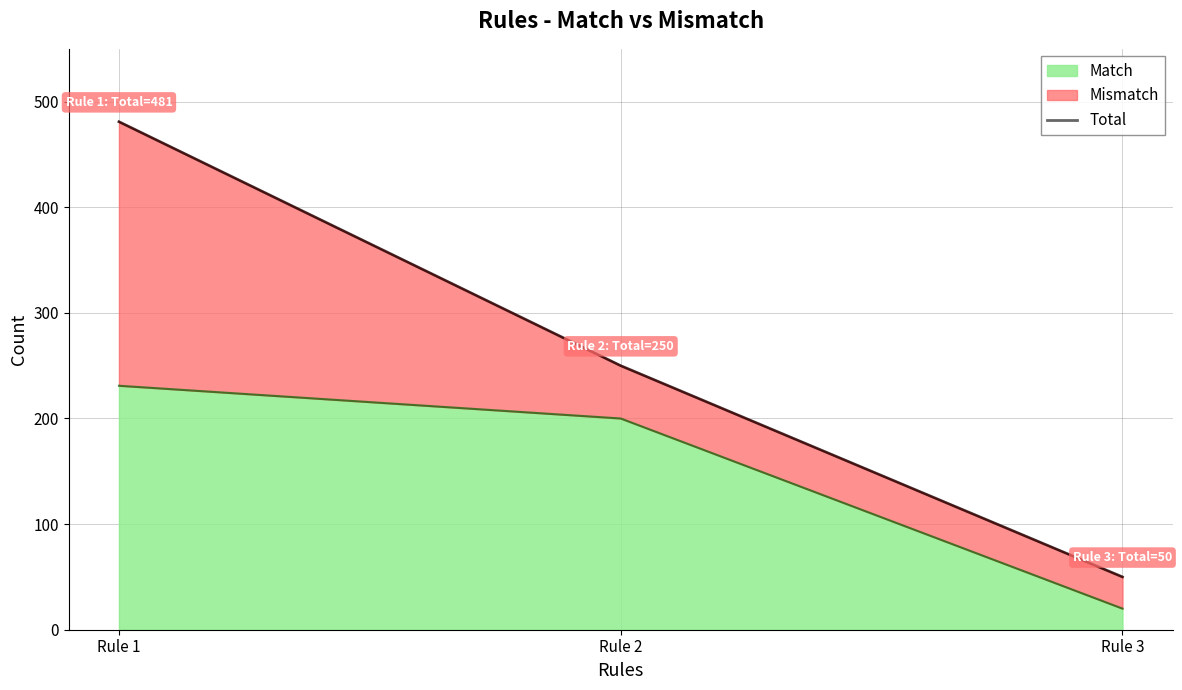

Count the values in the range 50 to 481.

3